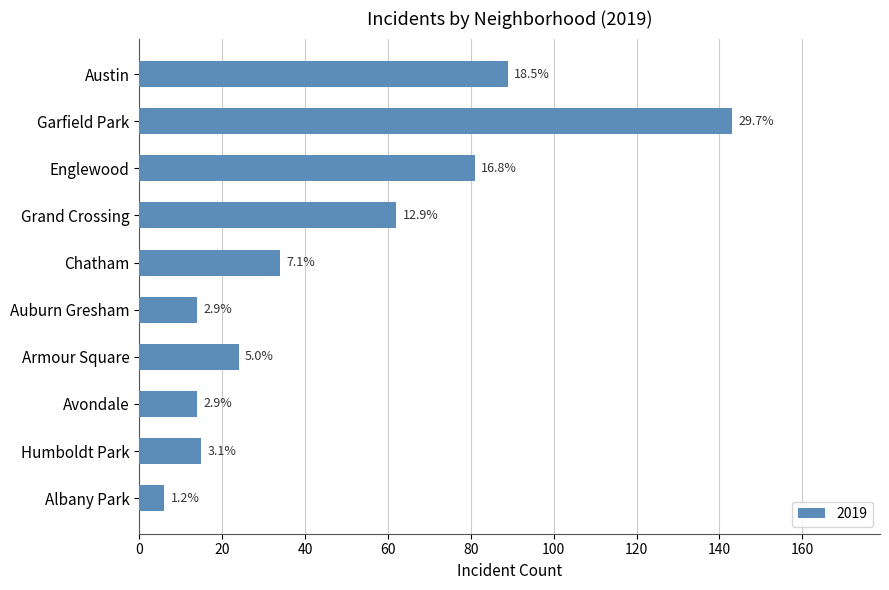

Does the chart contain any negative values?

No